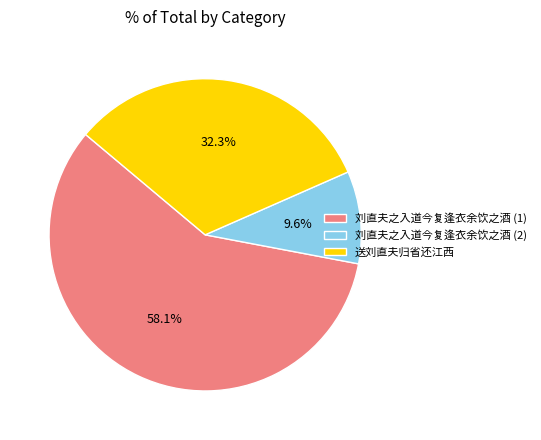

What portion of the pie excludes 送刘直夫归省还江西?

67.7%